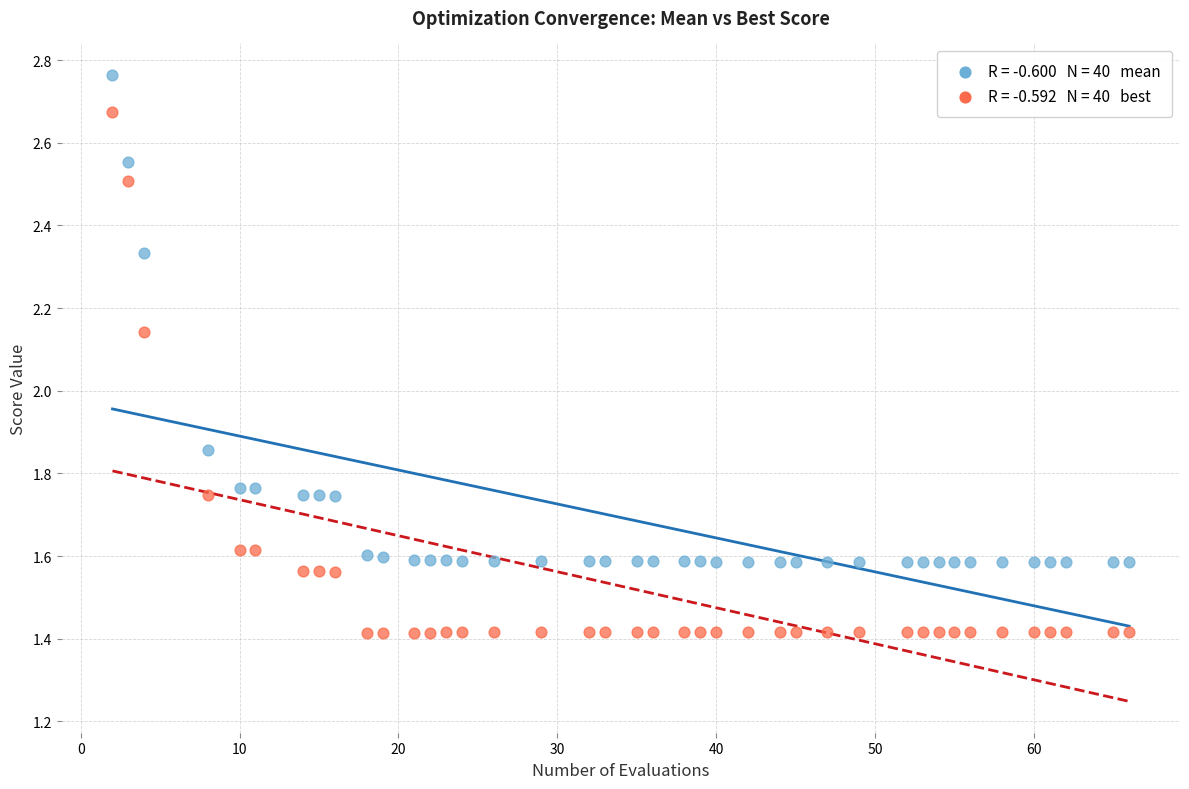

Across all data points, what is the range of X values (max minus min)?

64.0